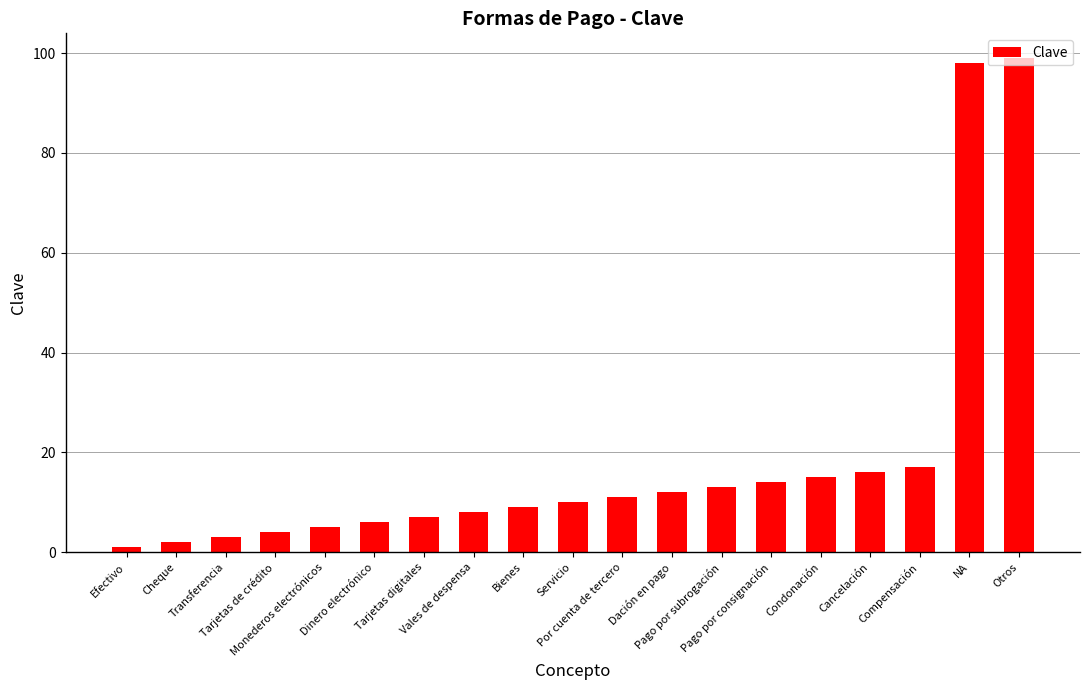

The chart shows a value of 17 at Compensación. True or false?

True